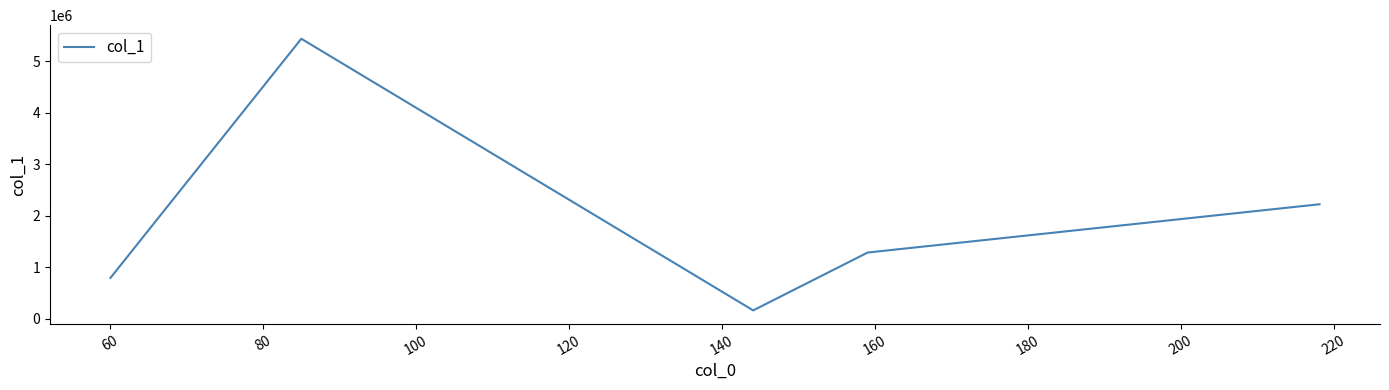

What is the difference between the second highest and minimum values?

2063254.7